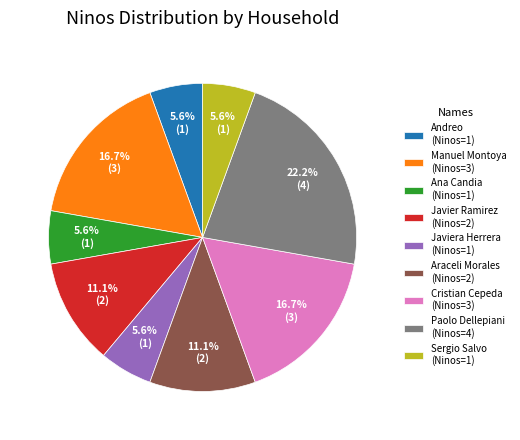

Which slice is the largest?

Paolo Dellepiani (Ninos=4)